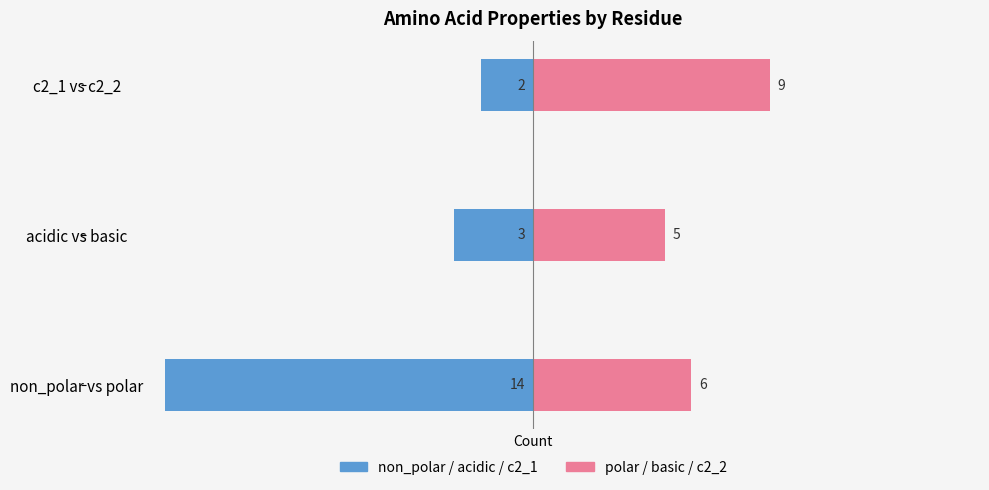

What is the highest value of the polar / basic / c2_2 series?

9